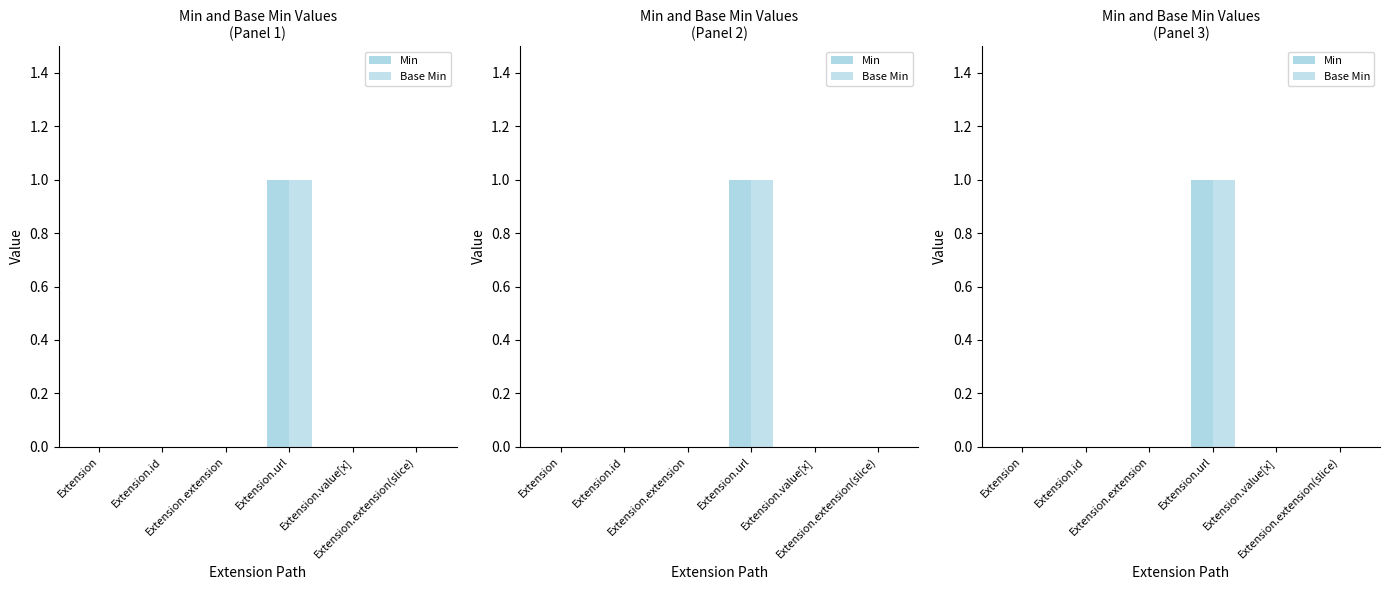

Rank the series at Extension.extension from lowest to highest value.

Min, Base Min